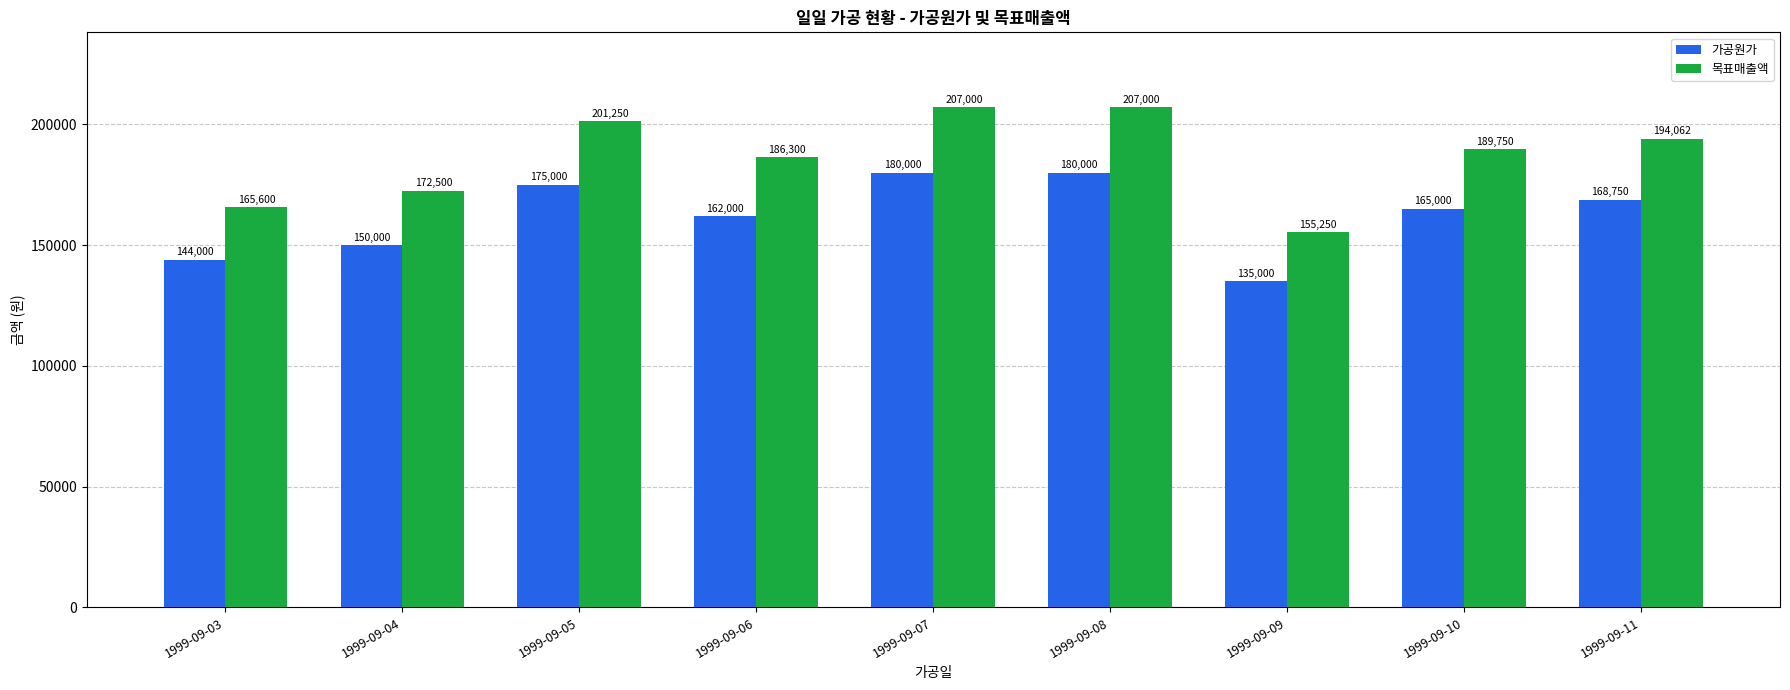

Count the number of data series in this chart.

2